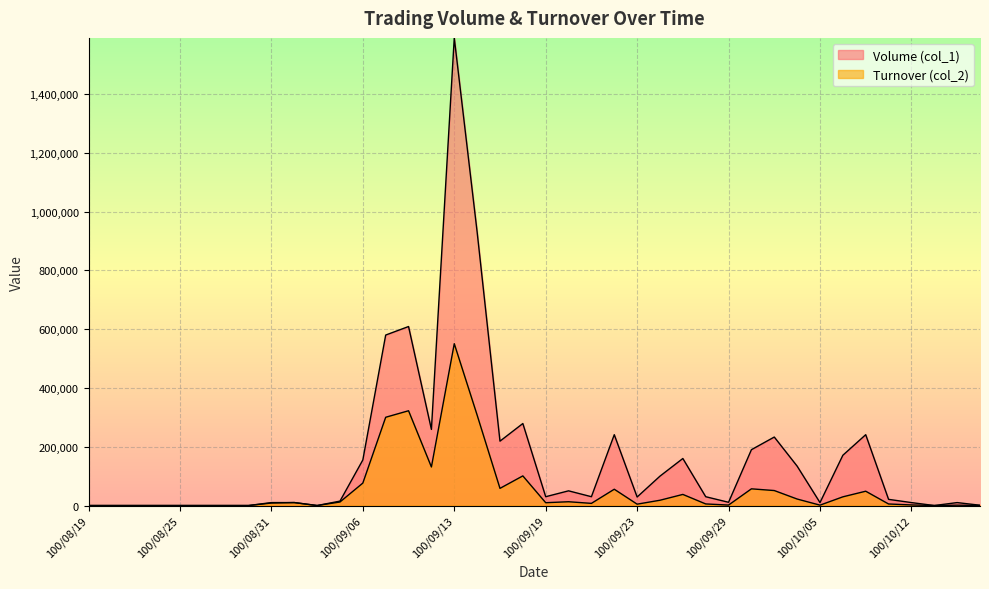

What is the difference between the maximum and minimum values in the Turnover (col_2) series?

550610